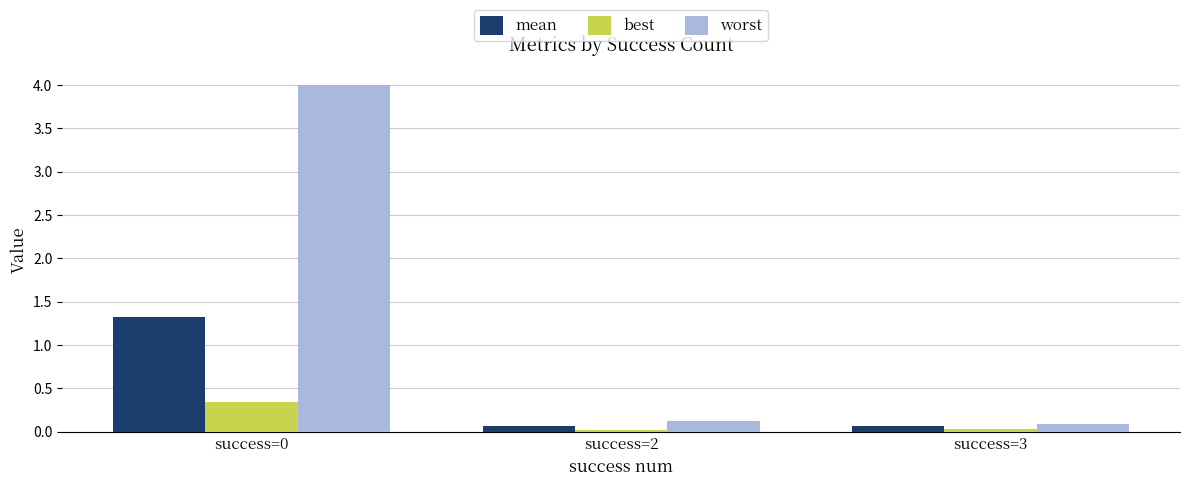

What is the spread (max minus min) of values at success=3?

0.1